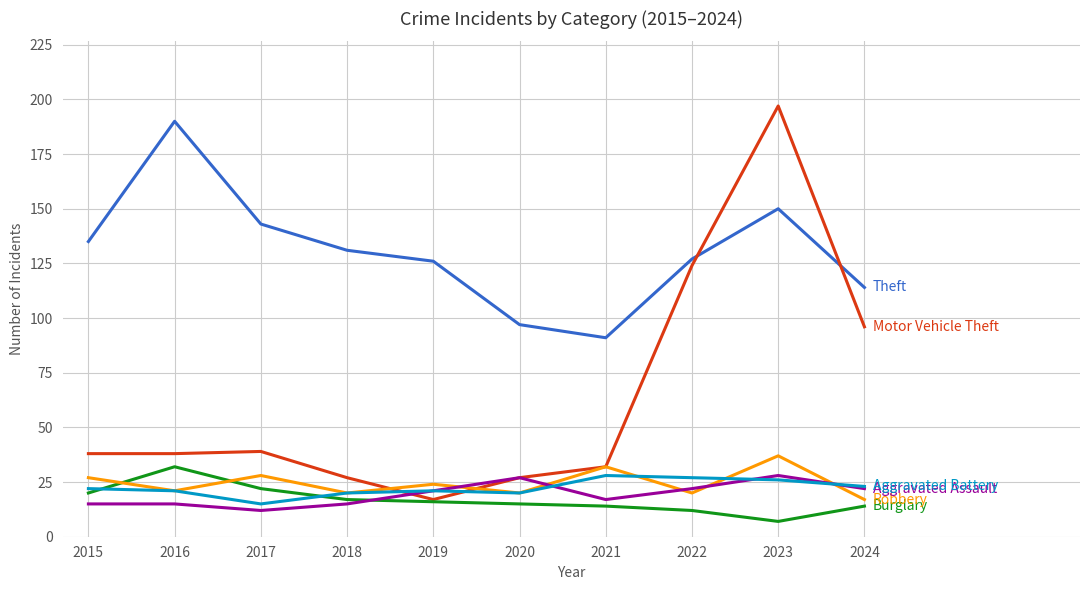

What is the minimum value shown in the chart?

7